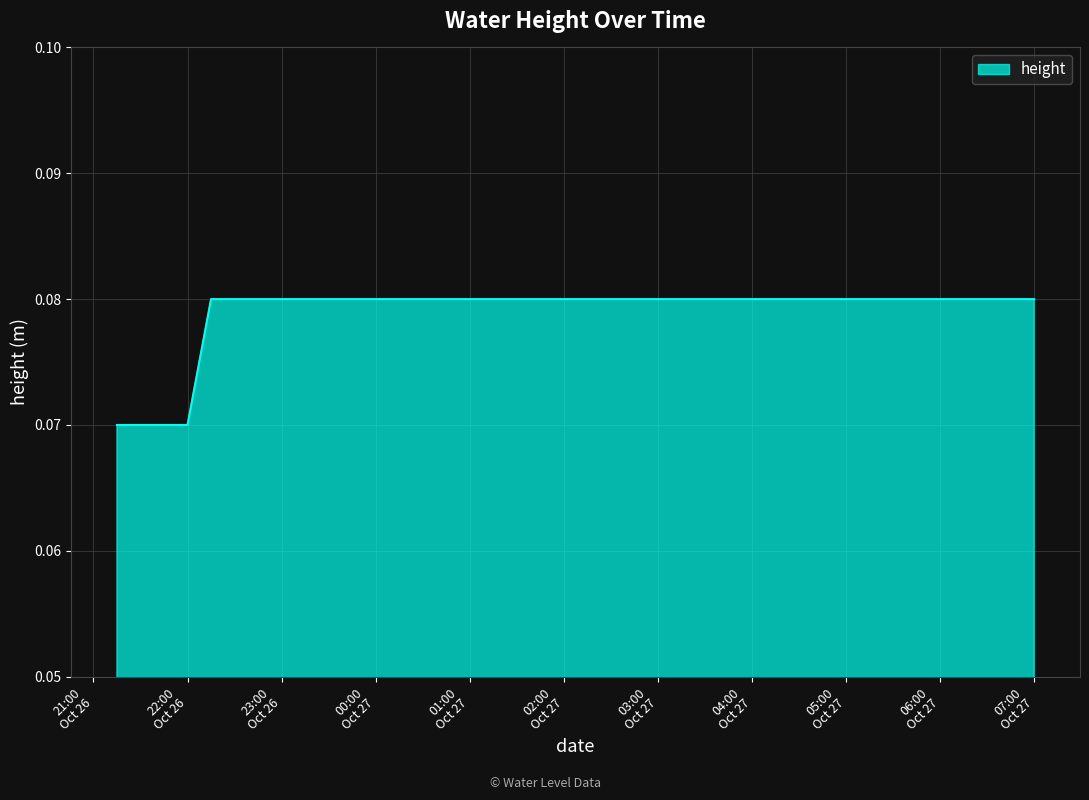

Does the chart display data point markers on the line(s)?

No